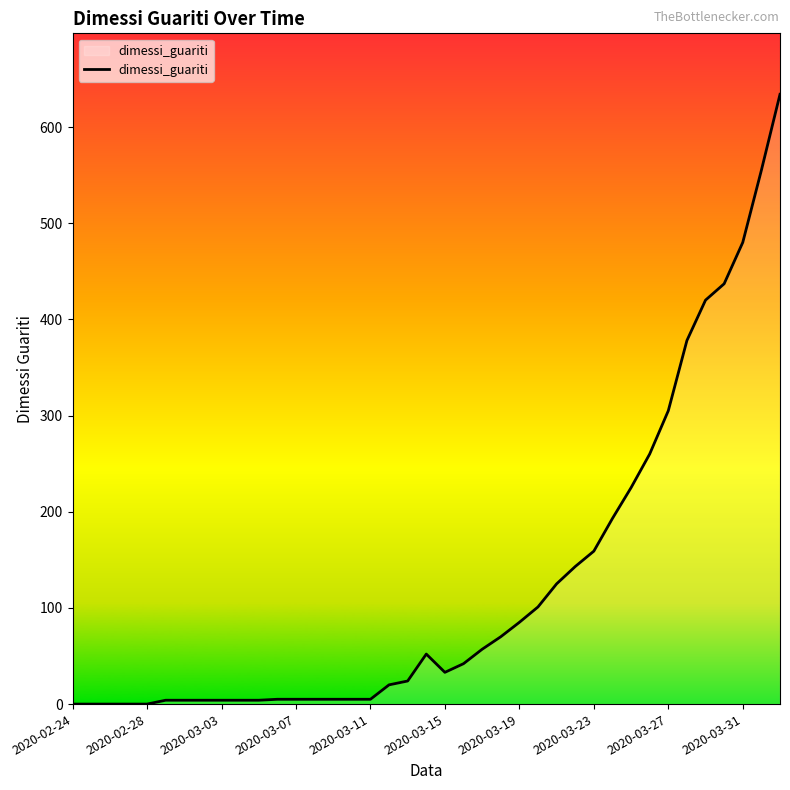

What is the maximum value shown in the chart?

634